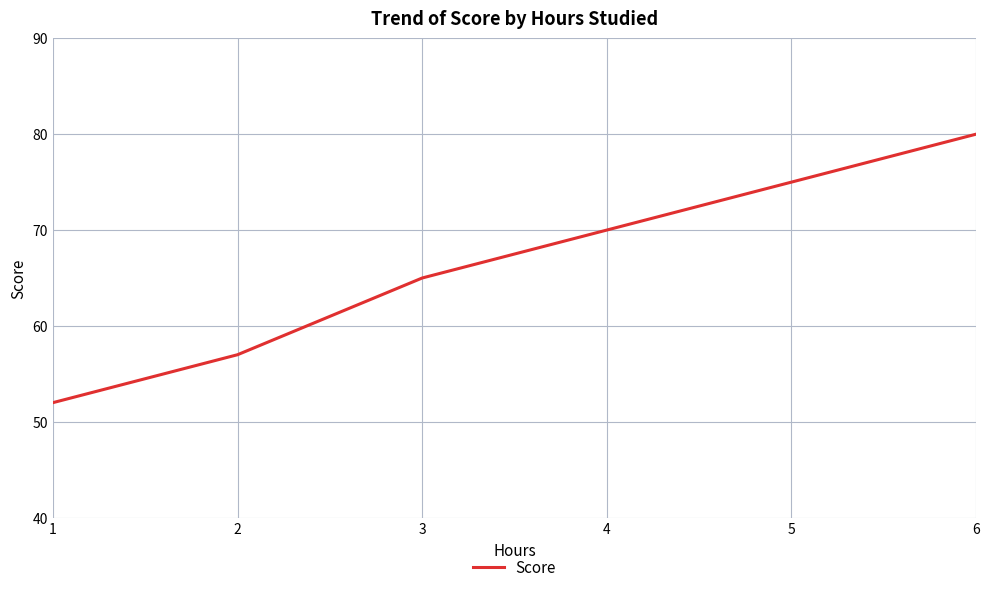

Reading right to left, extract all data points from this chart.

80	75	70	65	57	52